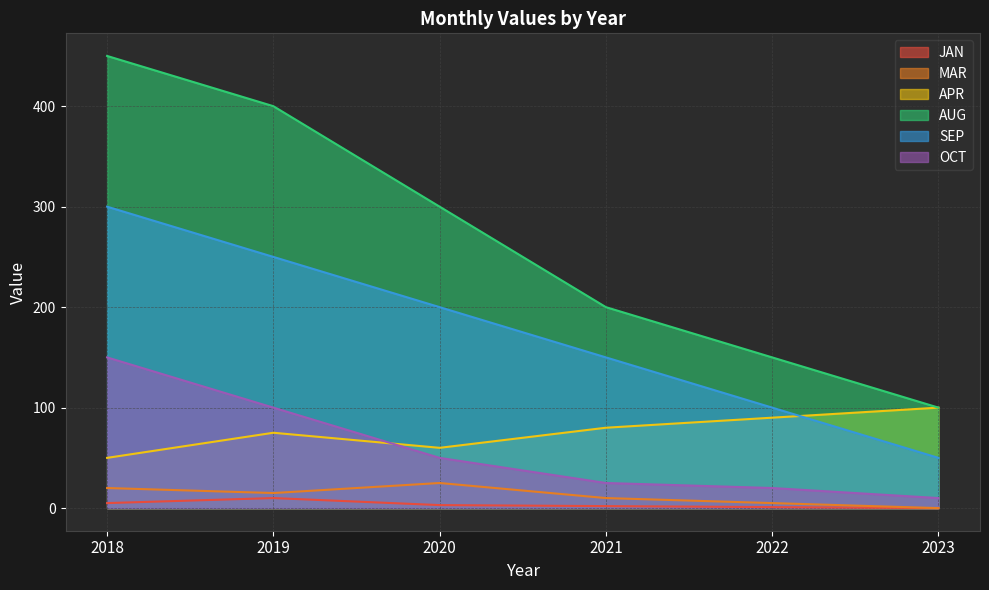

At which label is MAR closest to 12?

2021